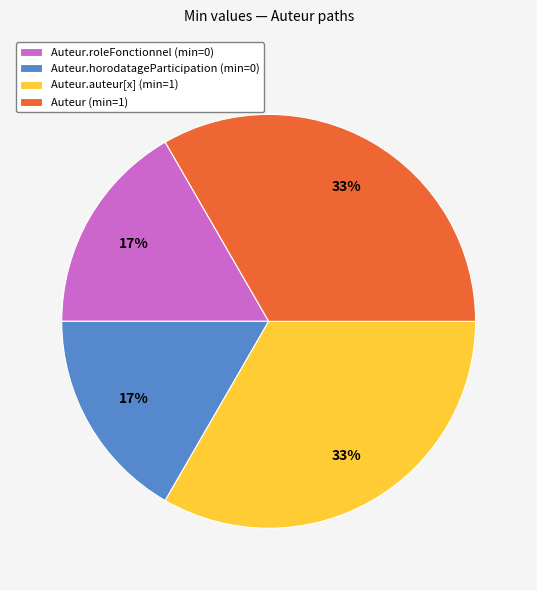

Which has a higher value, Auteur (min=1) or Auteur.horodatageParticipation (min=0)?

Auteur (min=1)